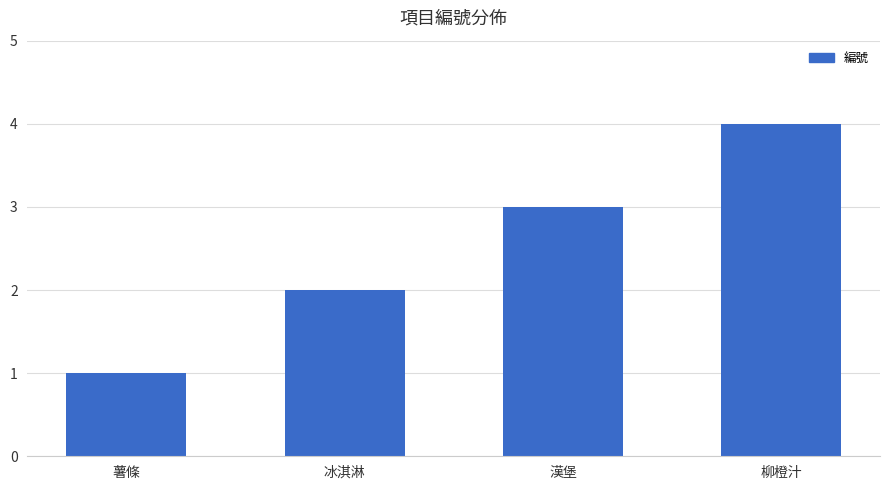

Which label corresponds to the smallest value in the chart?

薯條